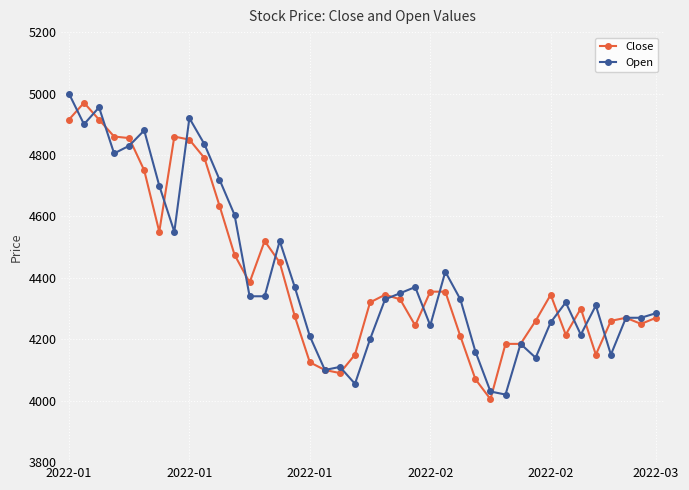

What is the average value of the Close series?

4411